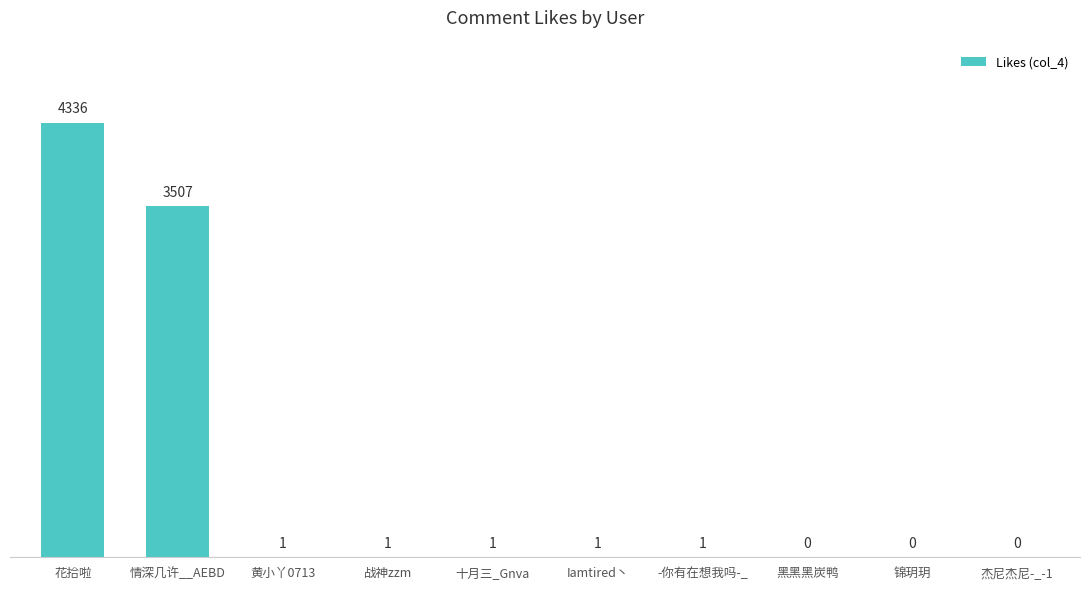

Reading left to right, list all the values displayed in this chart.

4336	3507	1	1	1	1	1	0	0	0